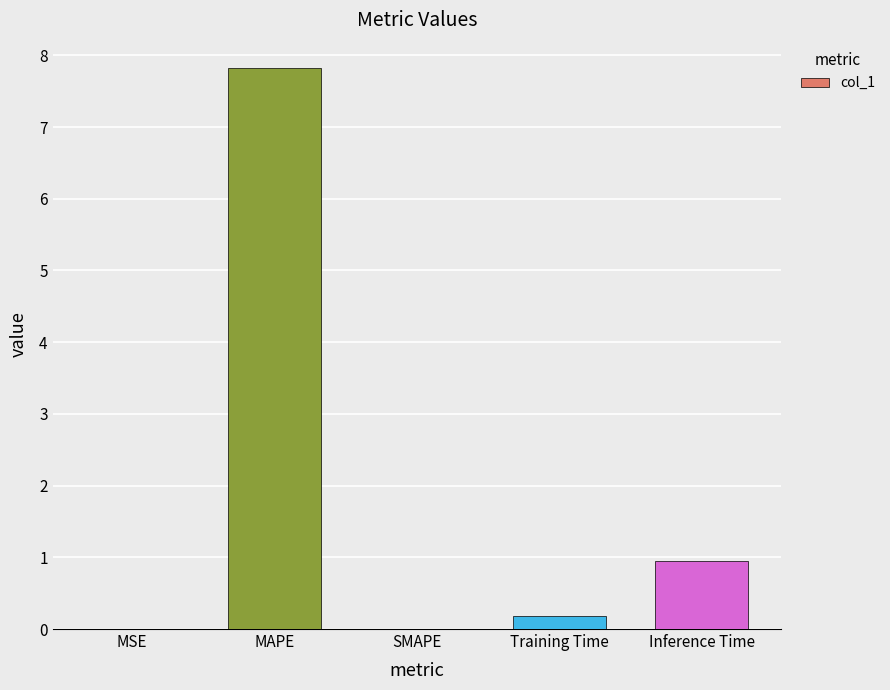

What is the change in value from Training Time to Inference Time?

+0.8